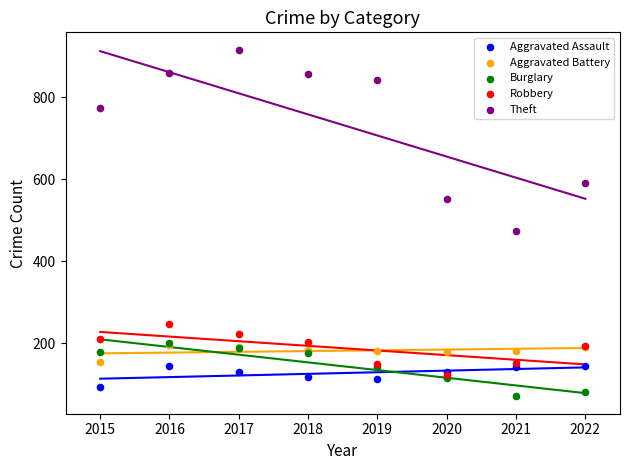

Which series has the widest spread of Y values?

Theft